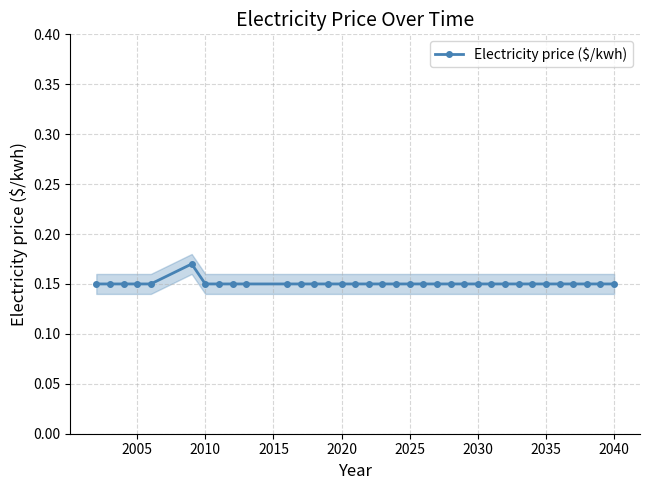

True or false: Electricity price ($/kwh) has more than 0 interior local peaks.

True